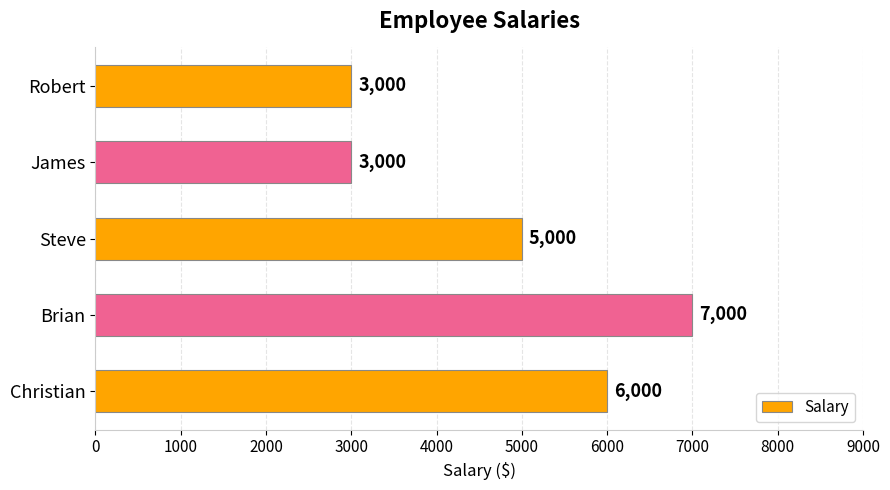

What is the sum of all values?

24000